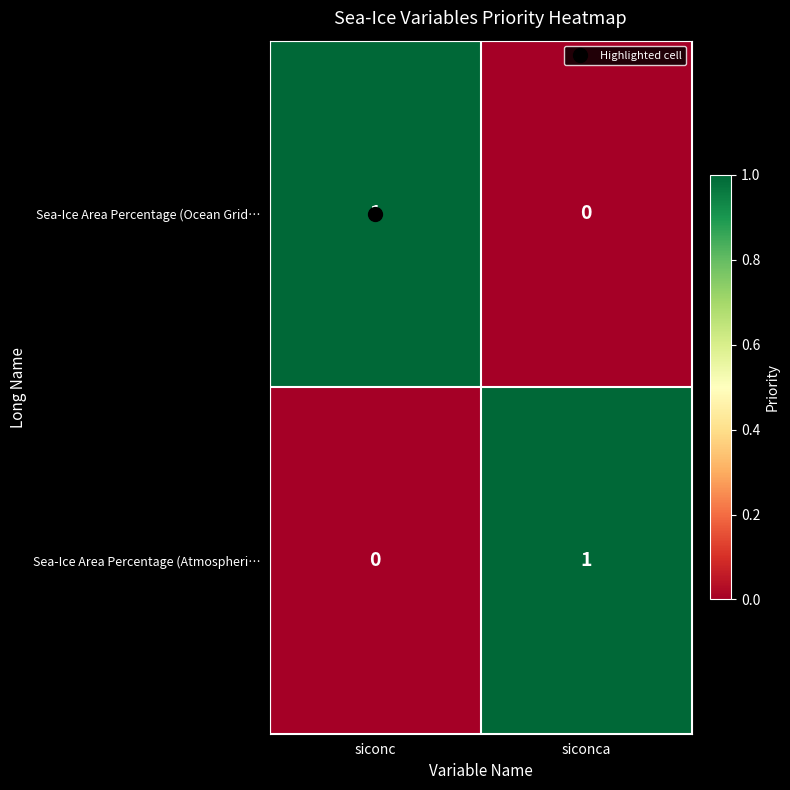

Rank the categories by Sea-Ice Area Percentage (Atmospheri… value from highest to lowest.

siconca, siconc